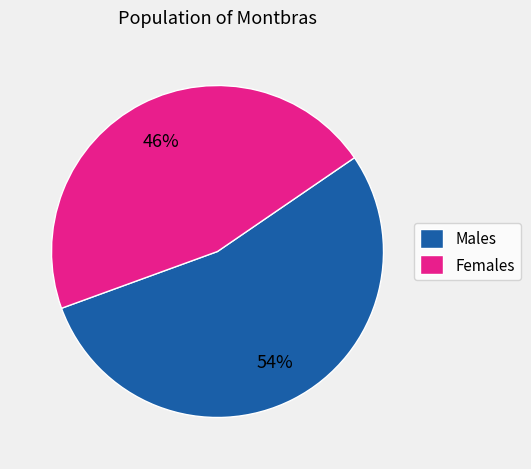

To the nearest percent, what is the average slice percentage?

50%